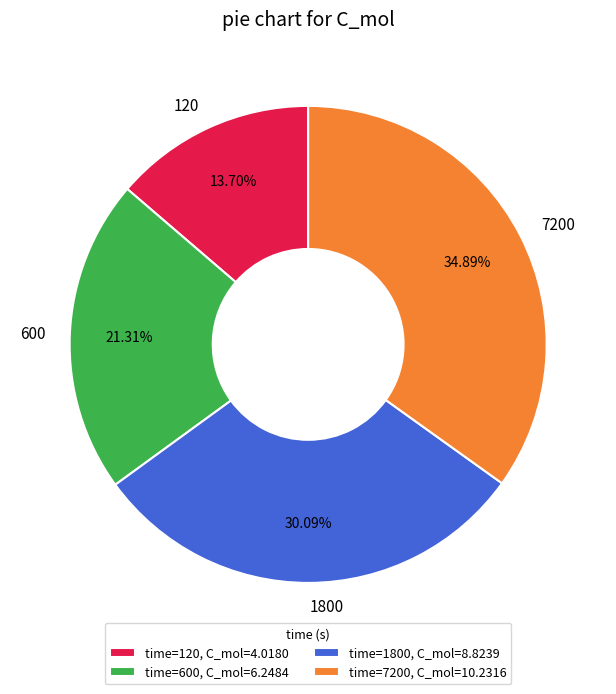

Is there a majority slice in this chart?

No